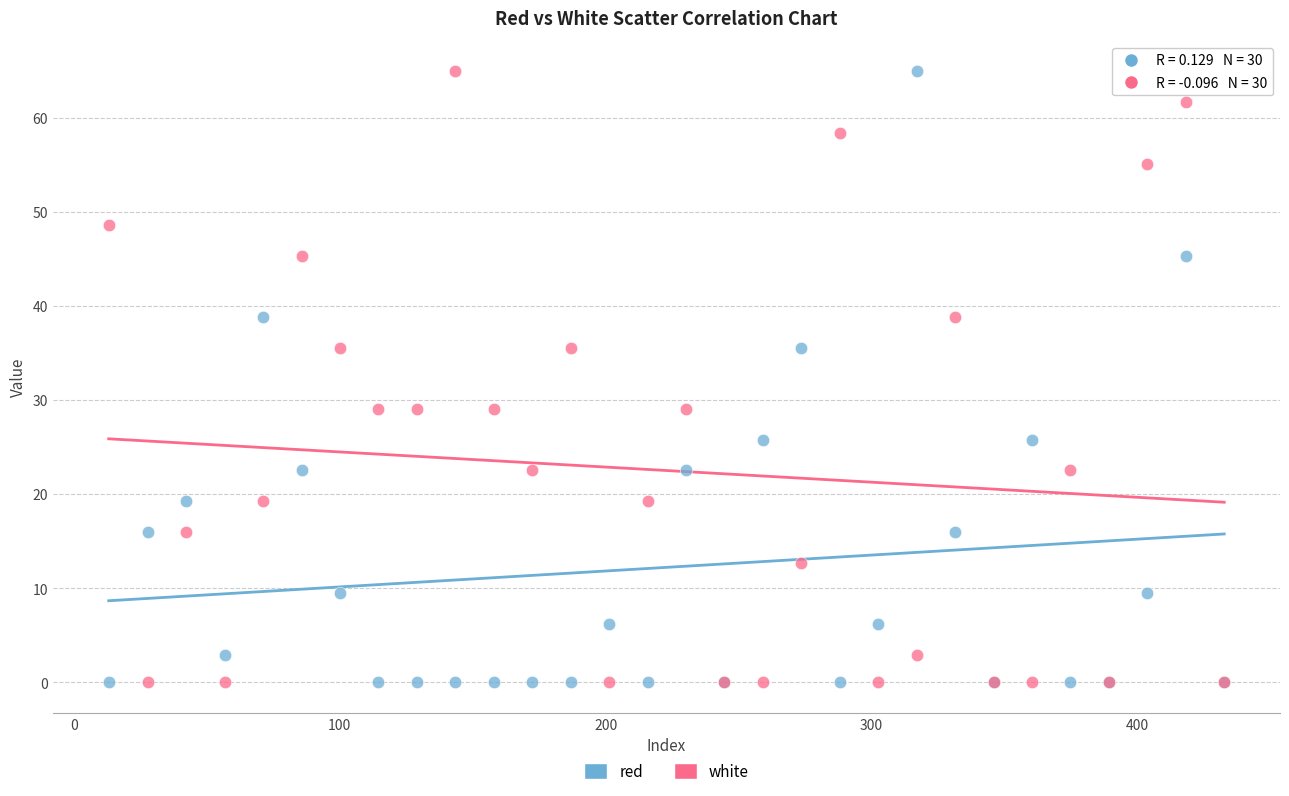

What is the X range (max minus min) for the scatter plot?

419.8